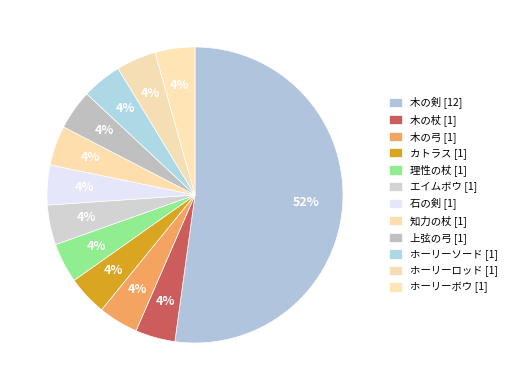

What is the largest slice in the pie chart?

木の剣